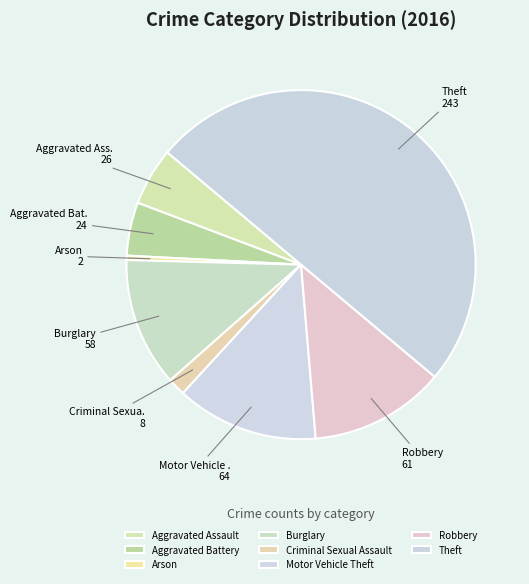

How many slices are in this pie chart?

8